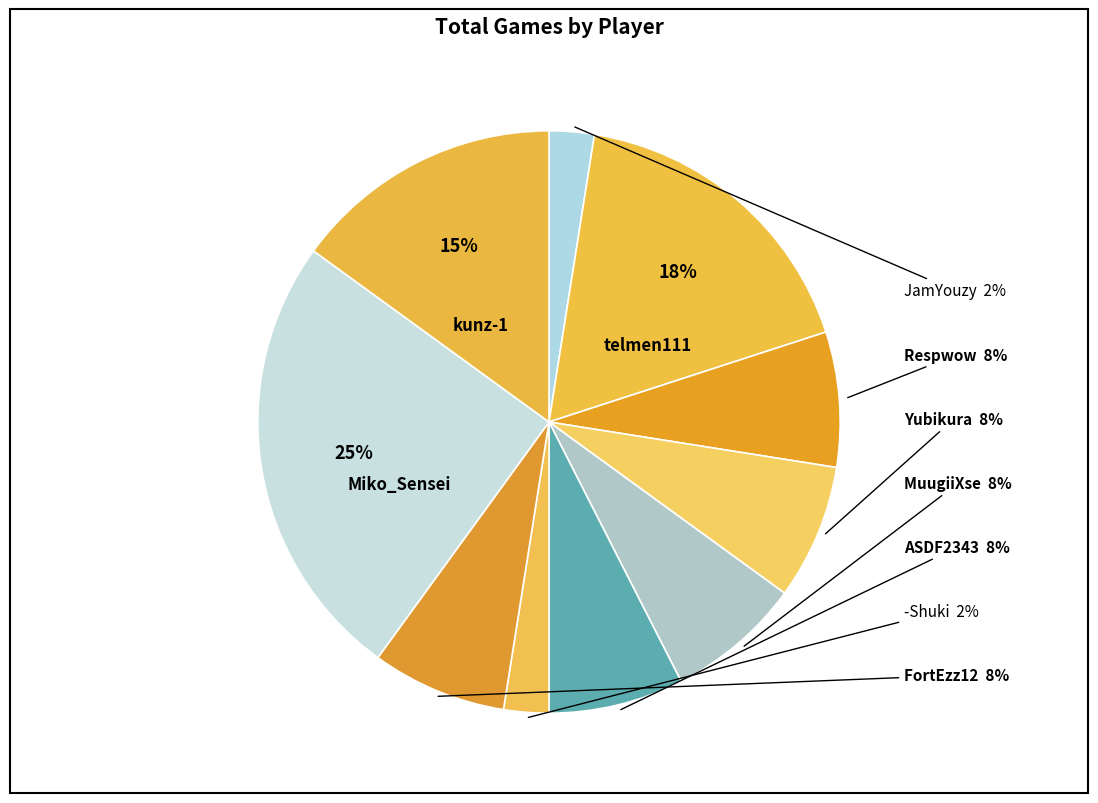

The telmen111 slice represents 5% of the pie. True or false?

False